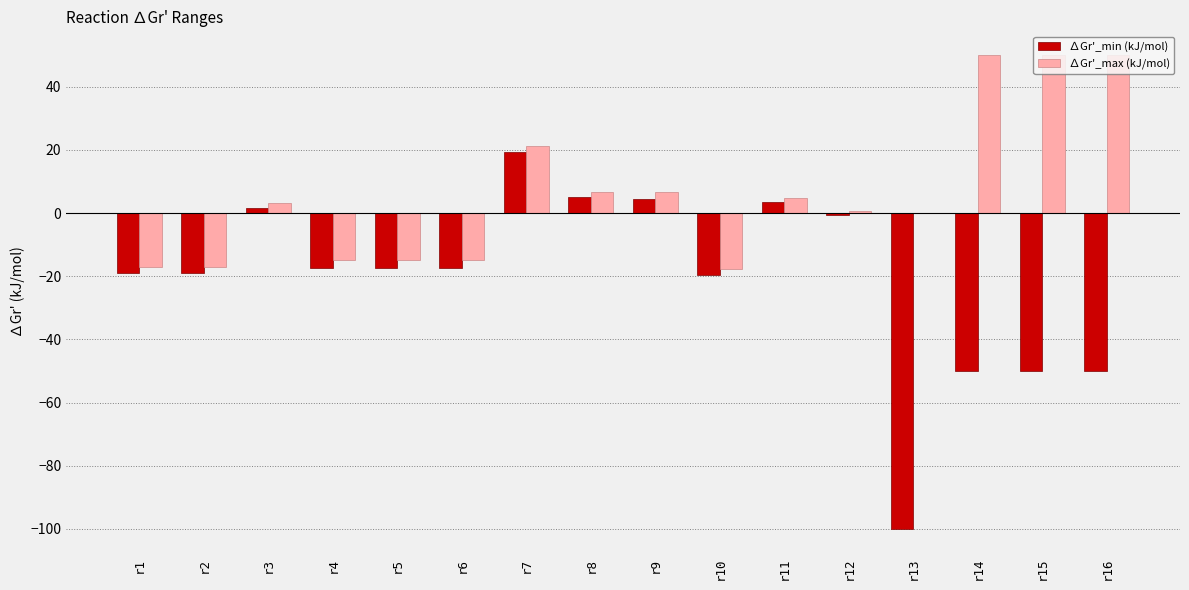

Are the bars grouped side by side (vs. stacked)?

Yes